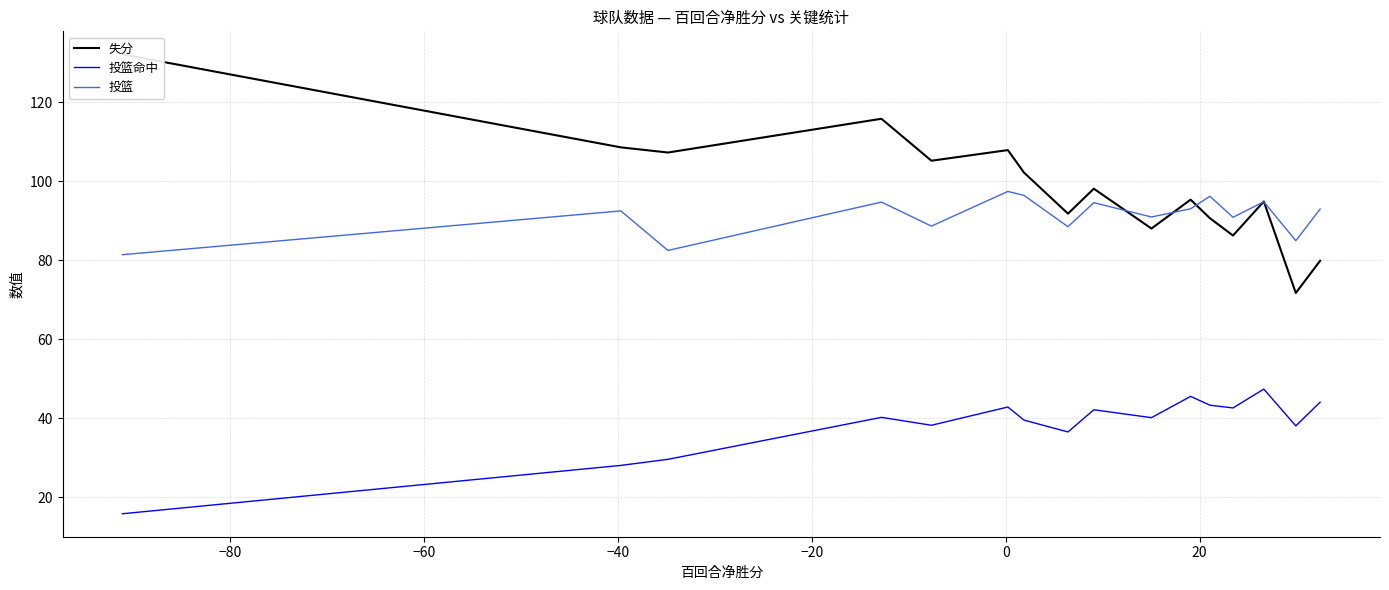

Reading left to right, extract all data points from this chart.

失分: 132.1	108.5	107.2	115.8	105.2	107.8	102.2	91.8	98.1	88.0	95.3	90.6	86.2	94.8	71.7	79.8
投篮命中: 15.8	28.1	29.6	40.2	38.2	42.8	39.5	36.5	42.2	40.2	45.5	43.3	42.6	47.4	38.1	44.1
投篮: 81.4	92.5	82.5	94.7	88.6	97.4	96.4	88.5	94.5	90.9	93.0	96.2	90.8	94.8	84.9	92.9